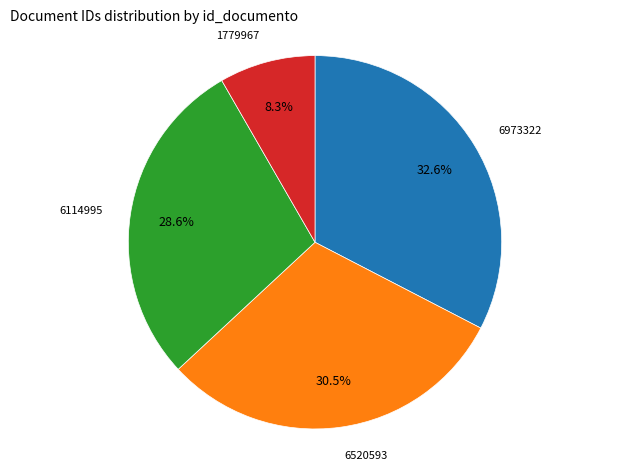

How many slices are in this pie chart?

4